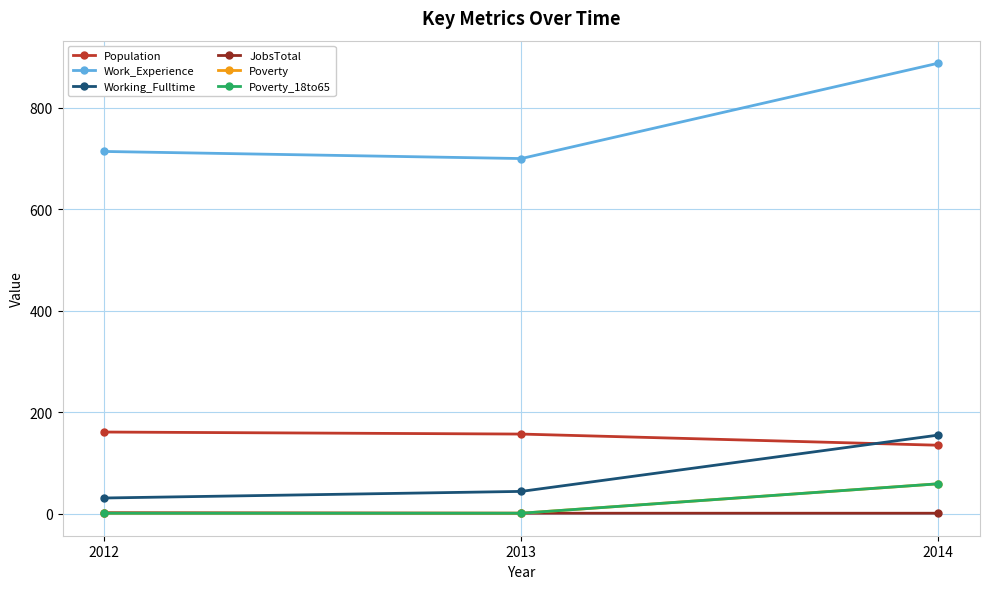

Is this an area chart (filled region under the line)?

No